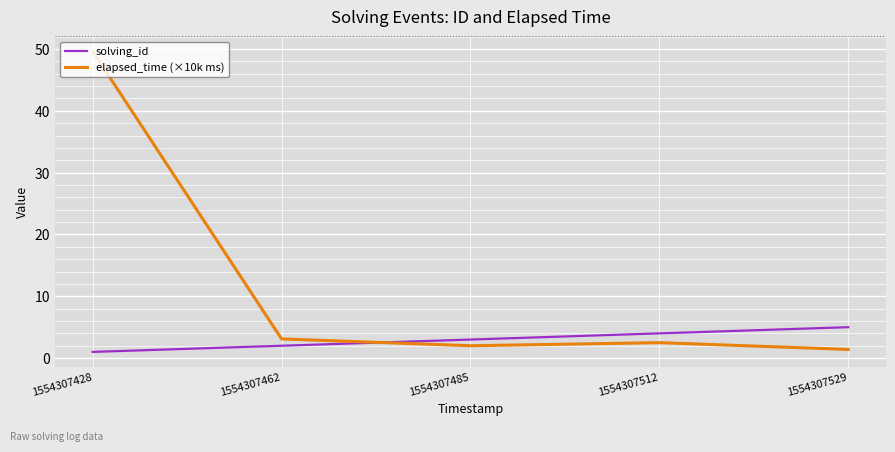

True or false: solving_id has a value of 1.9 at 1554307512.

False